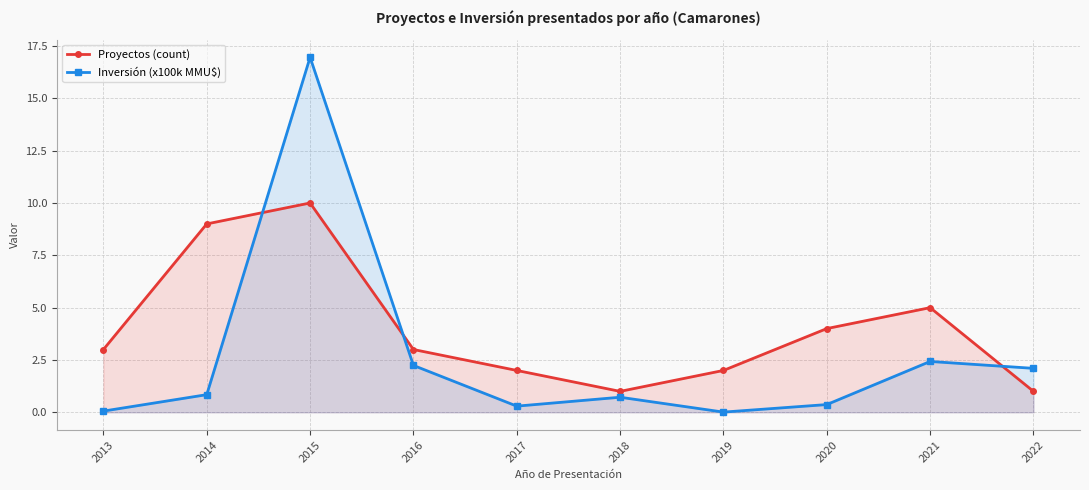

Does the chart display data point markers on the line(s)?

Yes